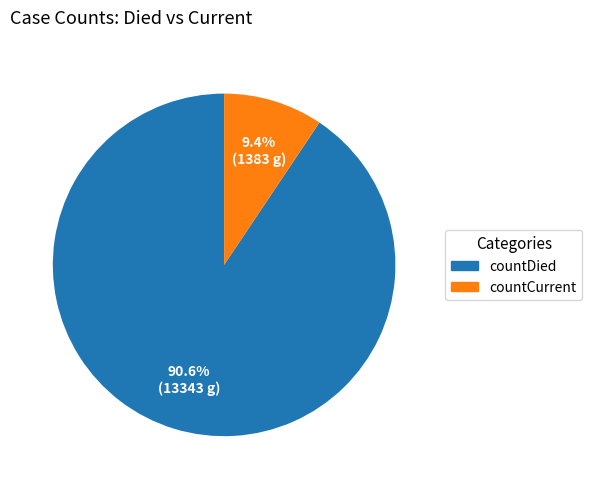

To the nearest percent, what is the average slice percentage?

50%